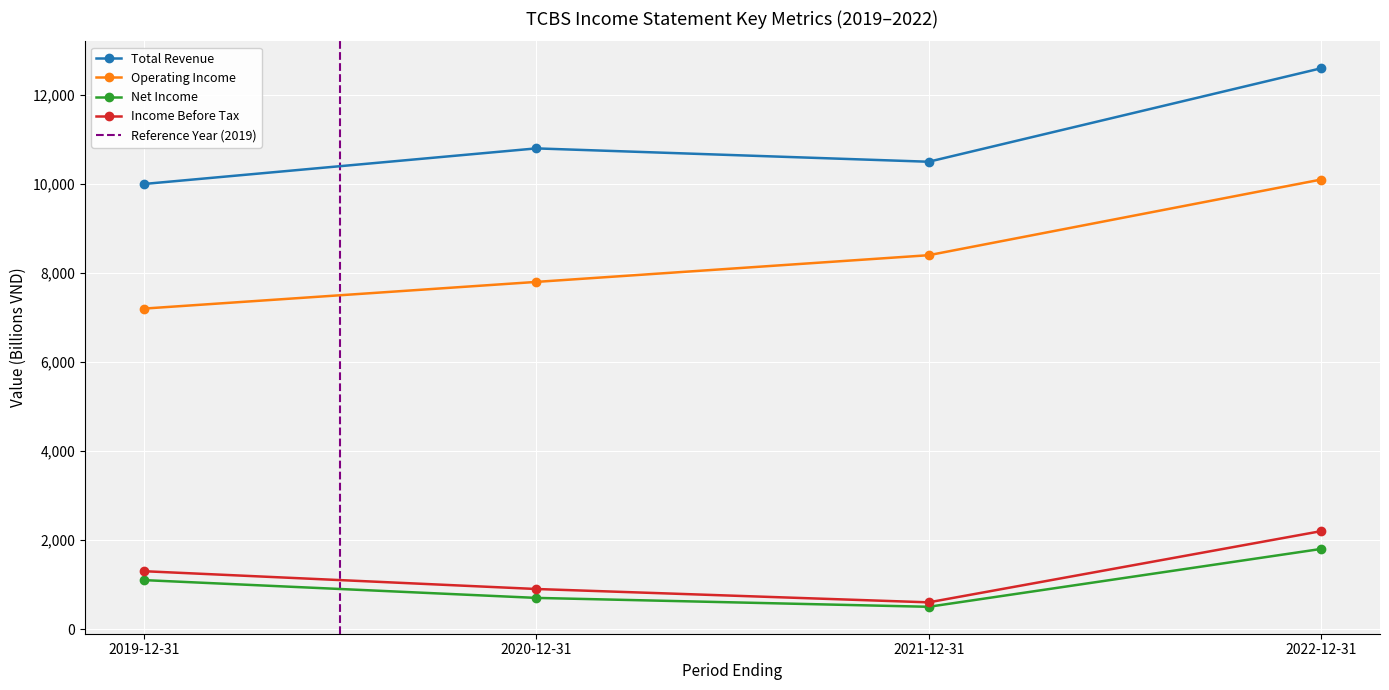

At which label does Total Revenue reach its minimum?

2019-12-31